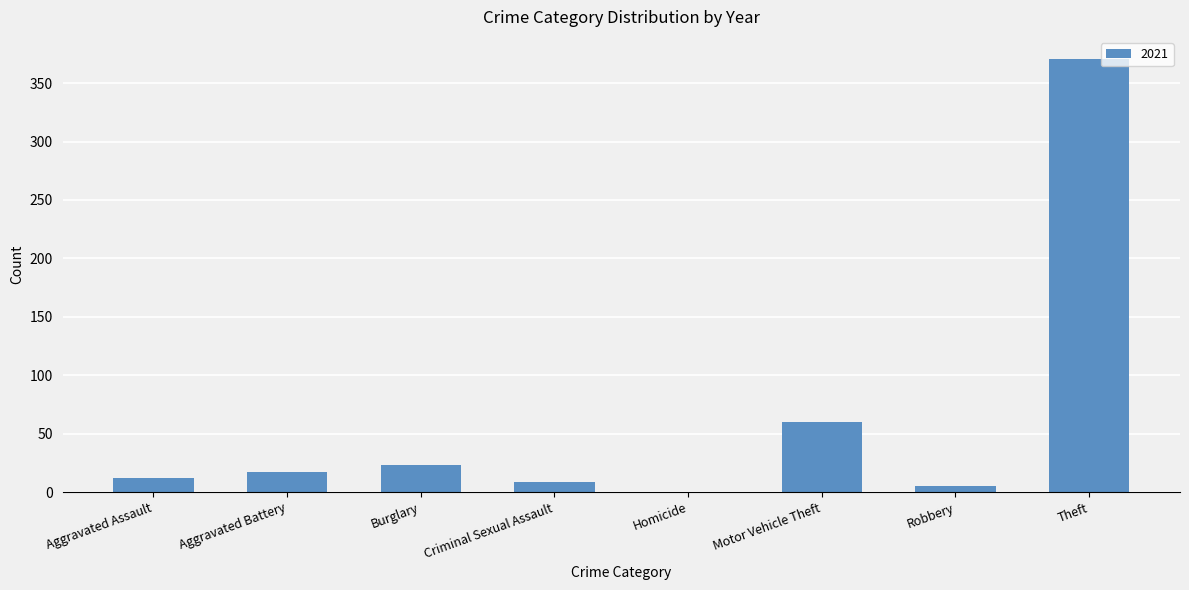

Approximately how many times larger is the value at Criminal Sexual Assault compared to Aggravated Battery?

0.5